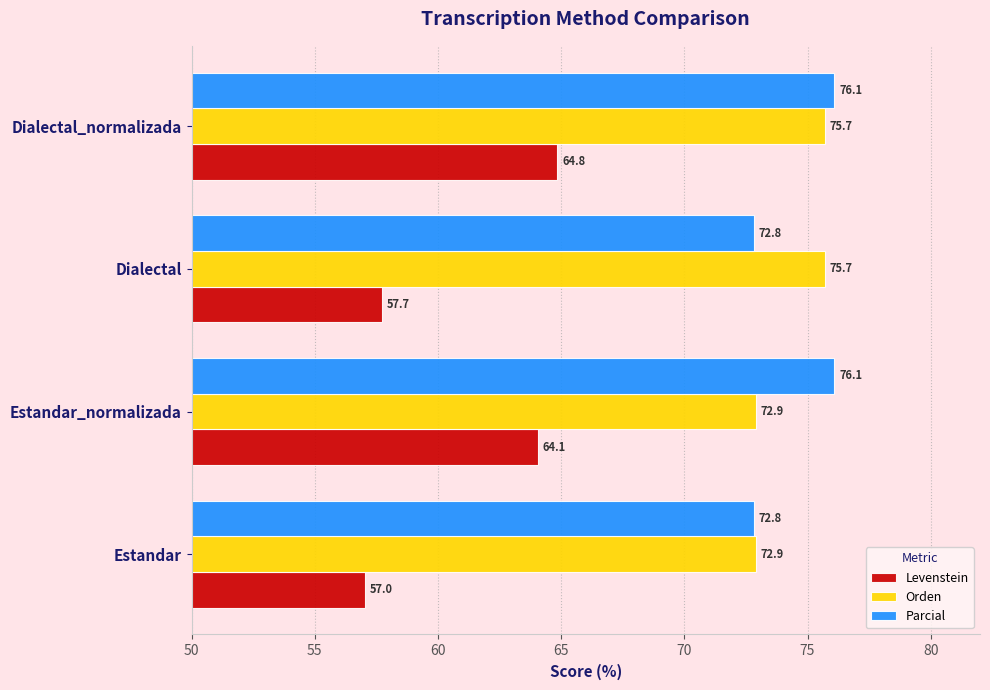

The value of Parcial at Dialectal_normalizada is 27.5. True or false?

False